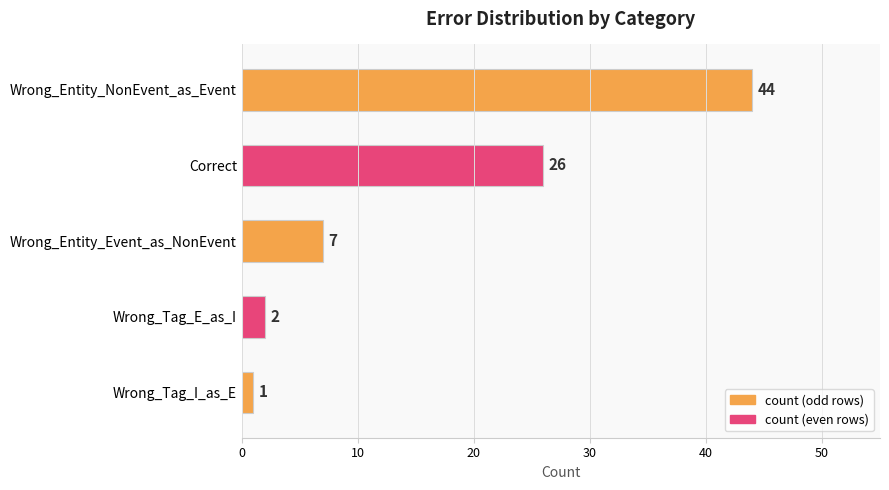

Which has a higher value, Wrong_Tag_E_as_I or Wrong_Tag_I_as_E?

Wrong_Tag_E_as_I